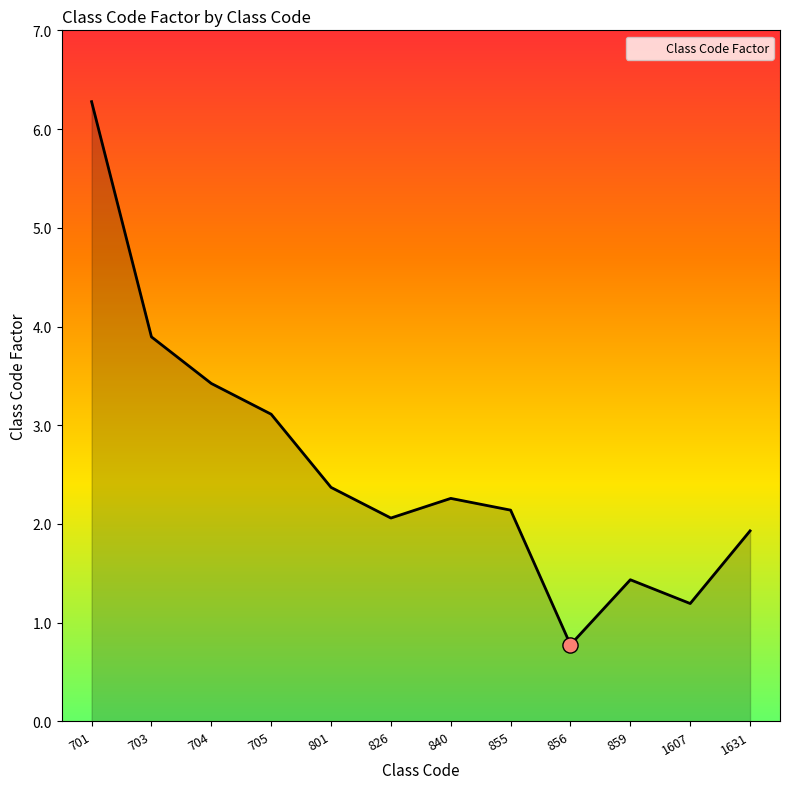

Approximately how many times larger is the value at 701 compared to 840?

2.8